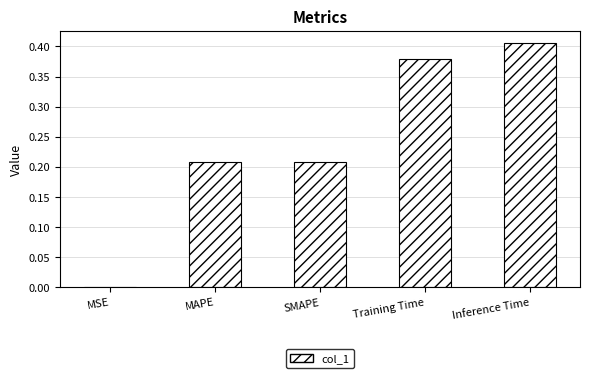

At which category does the chart reach its peak across all series?

Inference Time